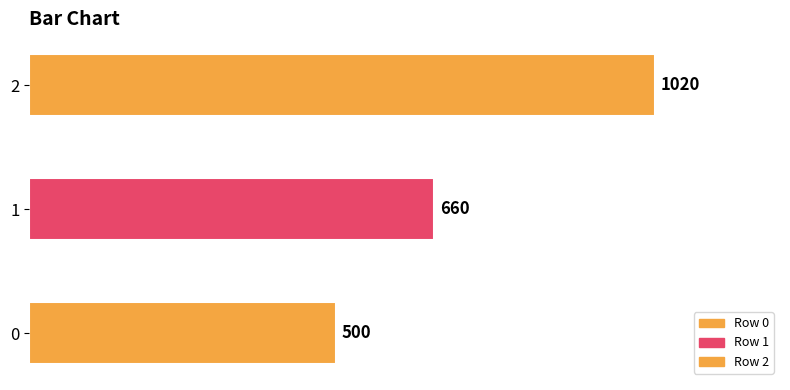

Rank the categories by value from lowest to highest.

0, 1, 2